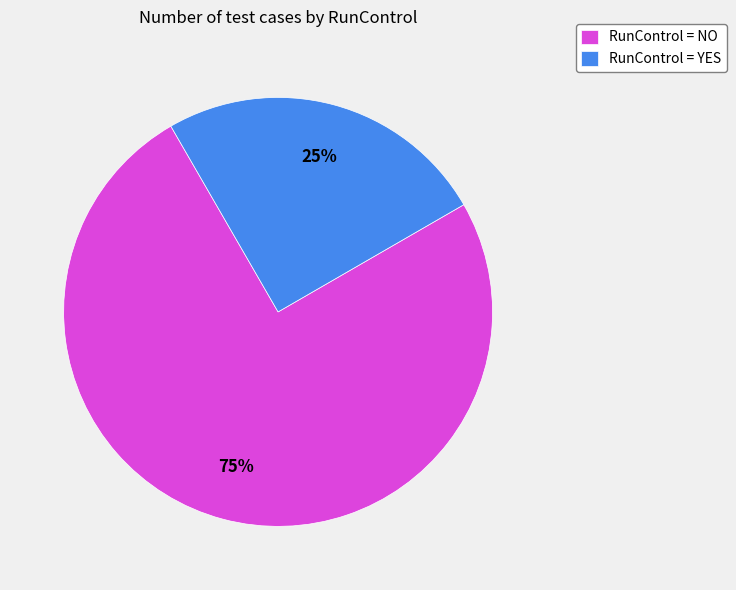

The RunControl = YES slice represents 25% of the pie. True or false?

True